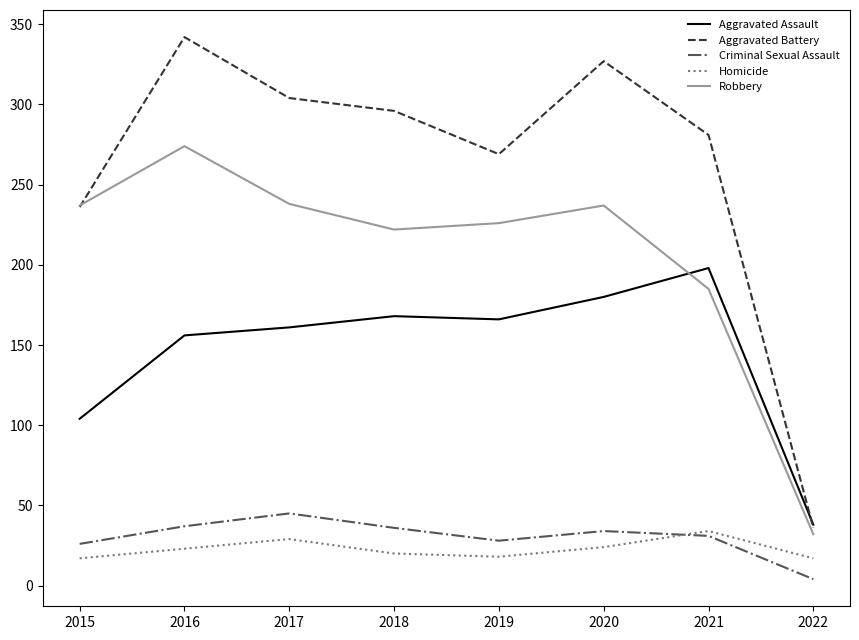

How many values in the Homicide series are below 23?

4